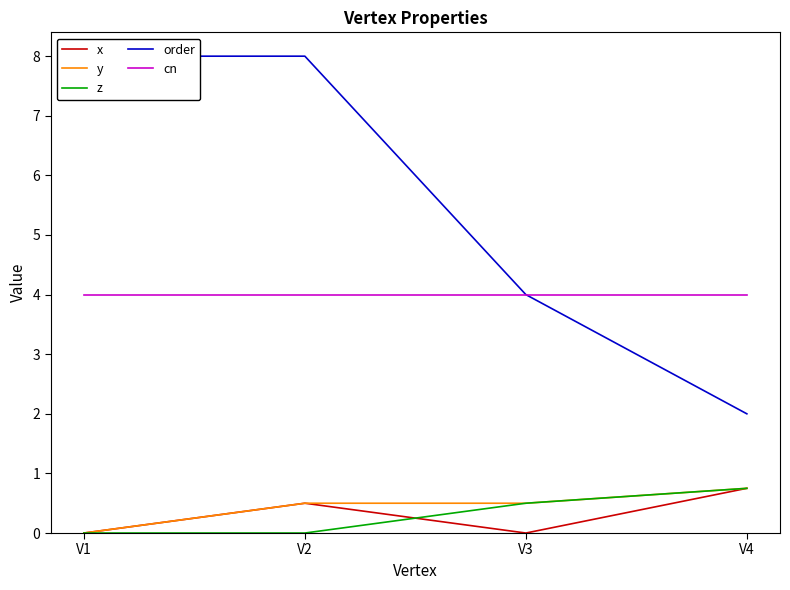

The cn series shows 4.0 at V4. True or false?

True